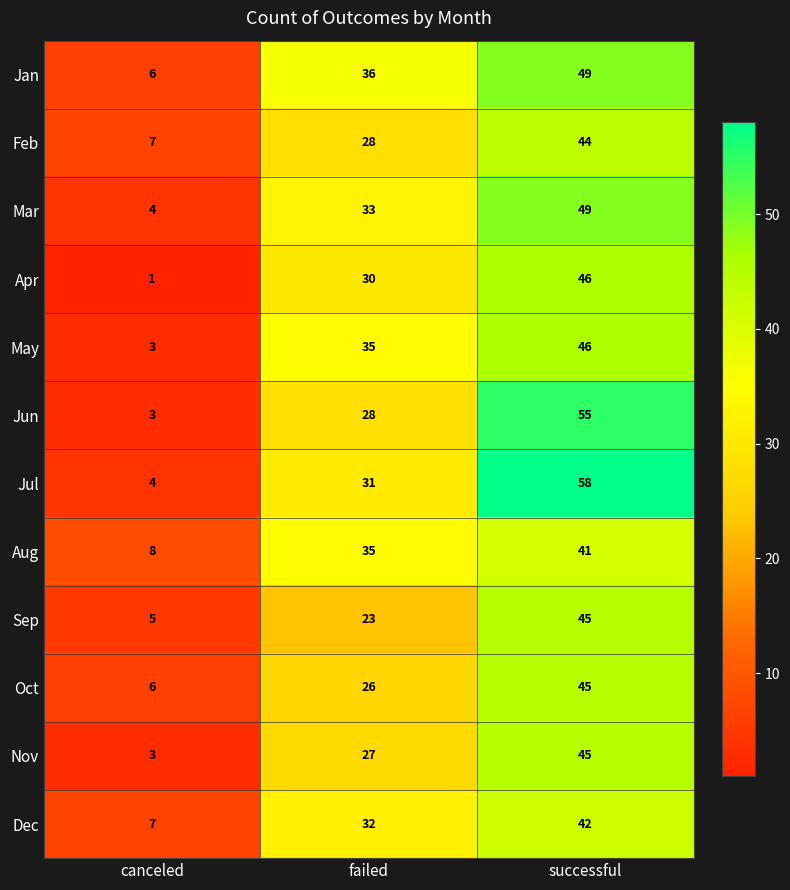

At how many categories does at least one series exceed 44?

1